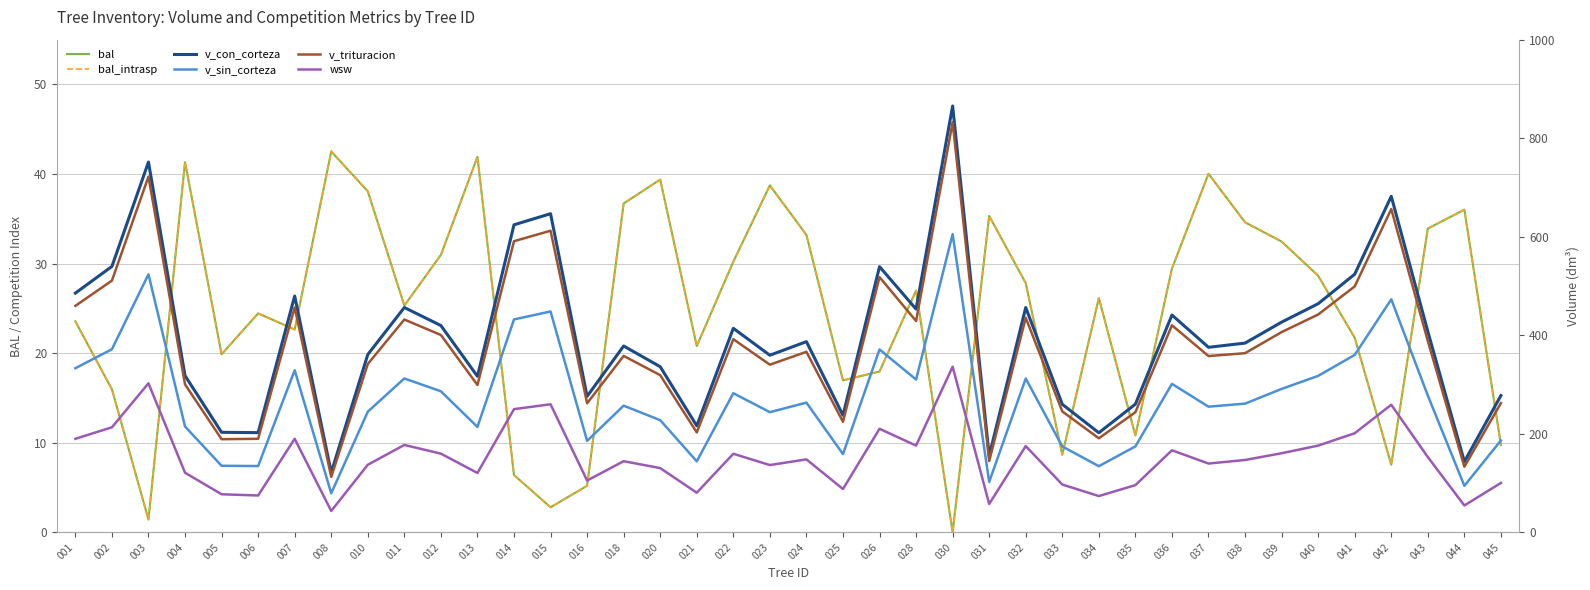

What is the difference between the maximum and minimum values in the v_sin_corteza series?

526.1